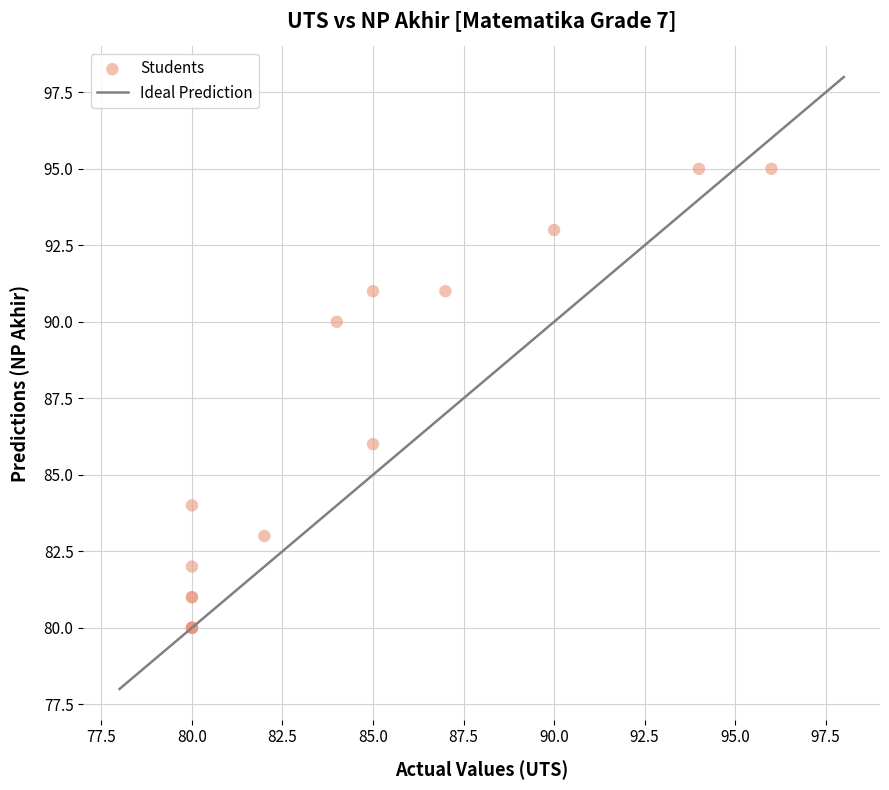

What Y value in the scatter plot is closest to 87?

86